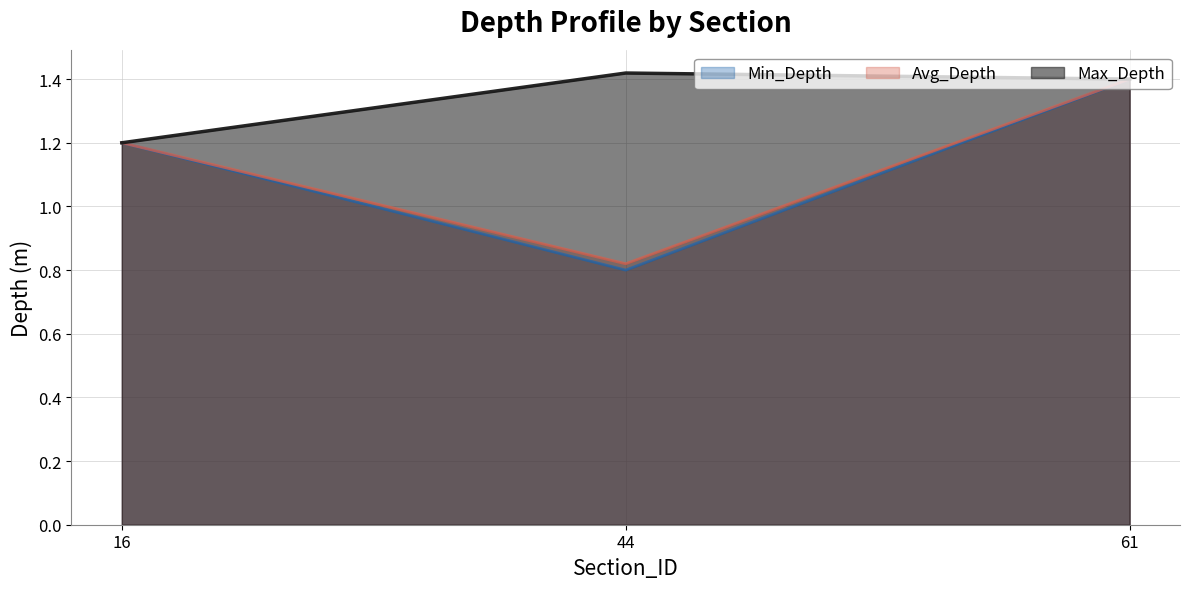

What are all the series names shown in the legend?

Min_Depth, Avg_Depth, Max_Depth